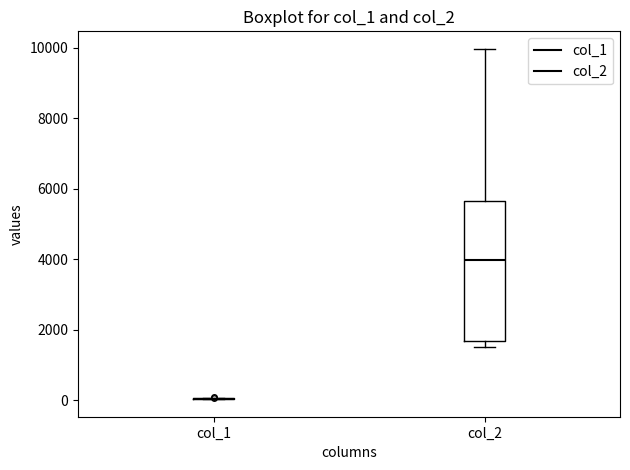

Reading left to right, transcribe this box plot: for each box, give where its median line is, the range the box spans, and where its two whiskers end, as read against the y-axis. The values are not printed on the chart, so give them approximately, as read against the axis.

col_1: box collapsed to a line at 0, whiskers 0 to 0
col_2: median 4000, box 1600 to 5600, whiskers 1600 (just below the box's lower edge) to 10000